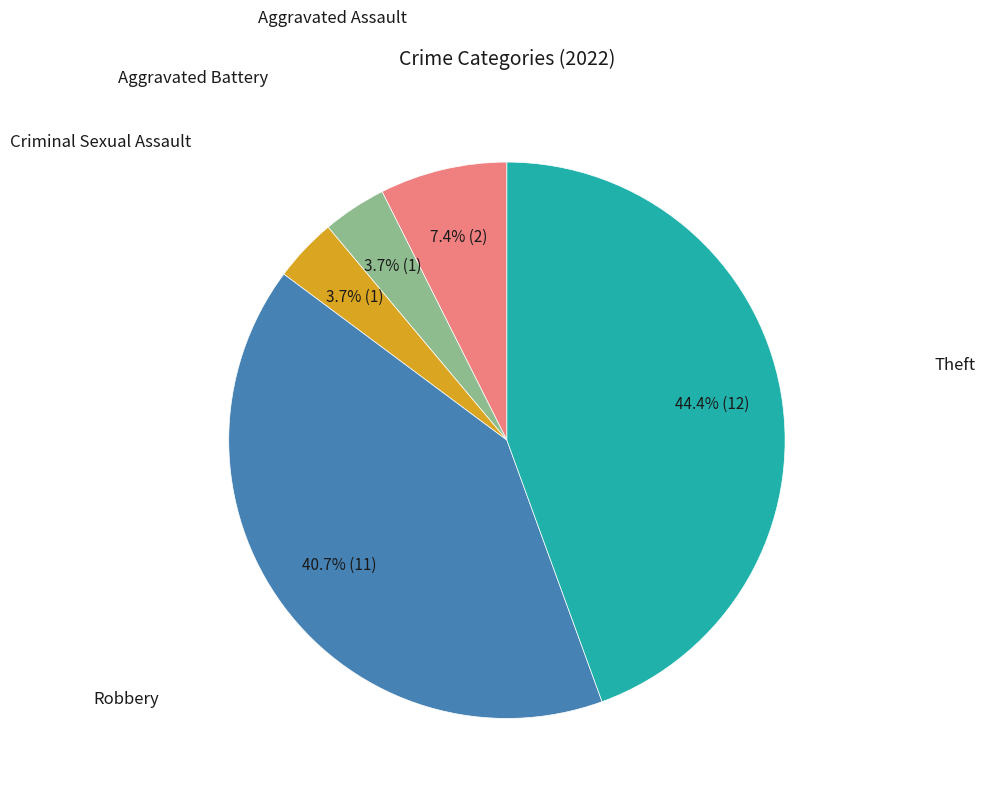

Does any single category account for the majority?

No